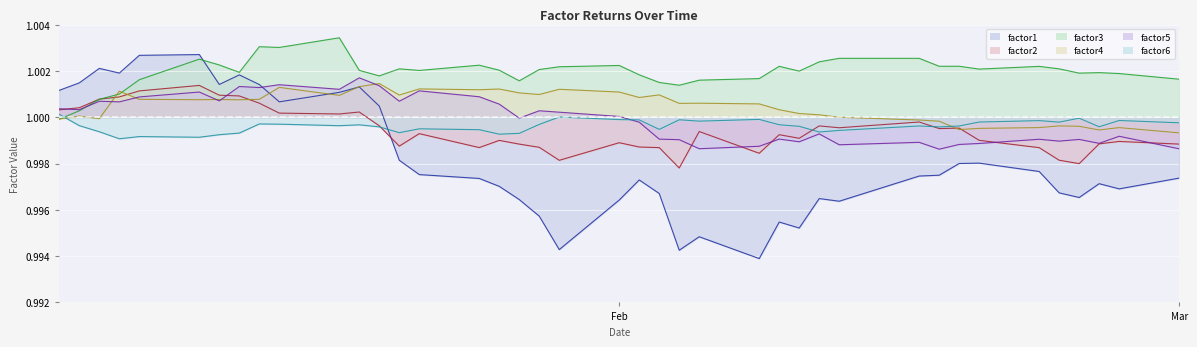

Which series has the largest total across all categories?

factor3